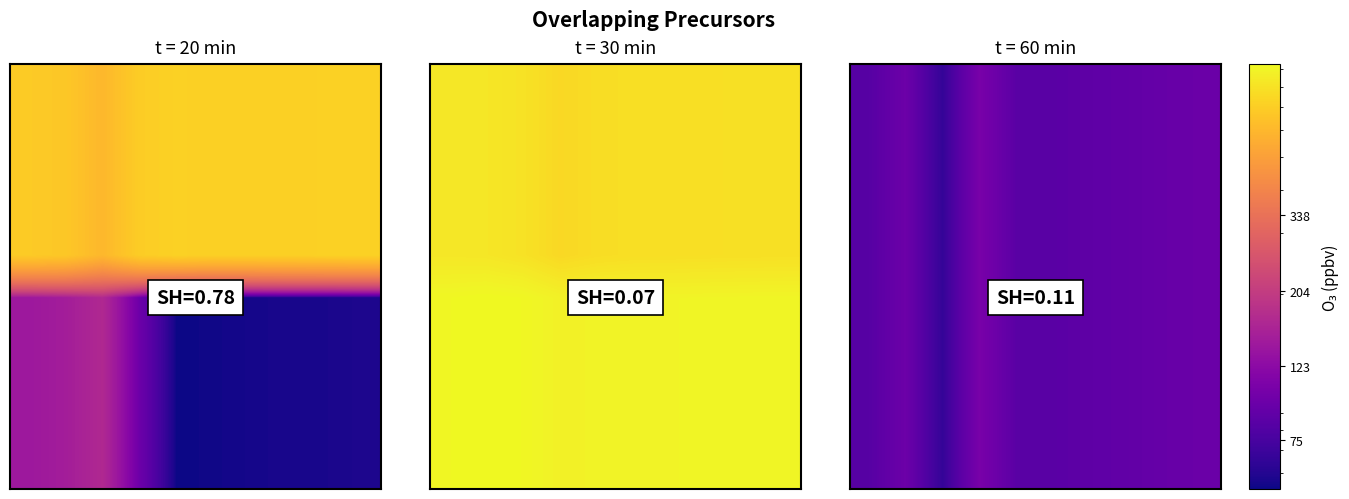

At which category is the sum across all series the highest?

3